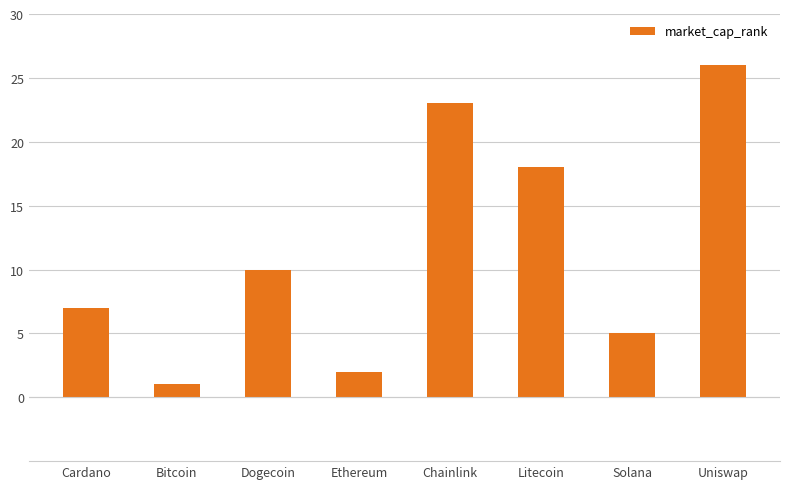

What is the approximate value at Uniswap, to the nearest 10?

30